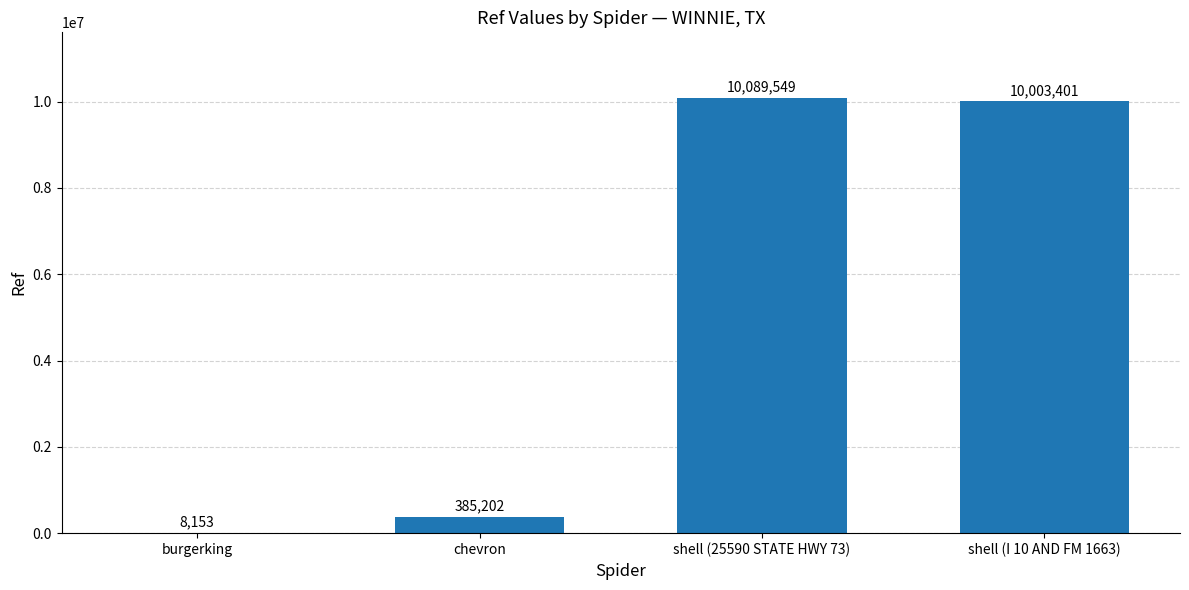

Reading left to right, list all the values displayed in this chart.

8153	385202	10089549	10003401